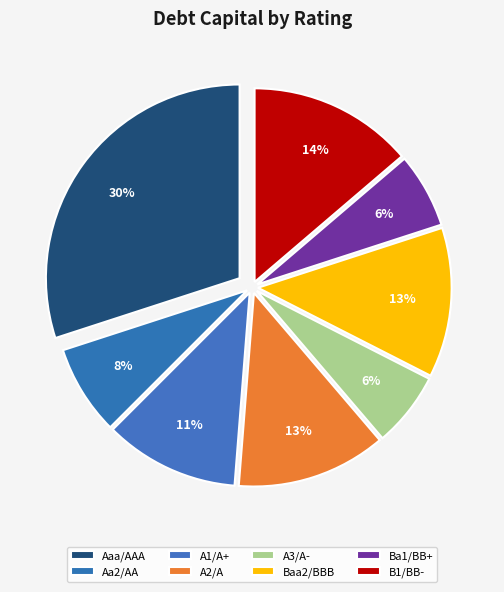

To the nearest percent, what is the combined percentage of Ba1/BB+ and Baa2/BBB?

19%